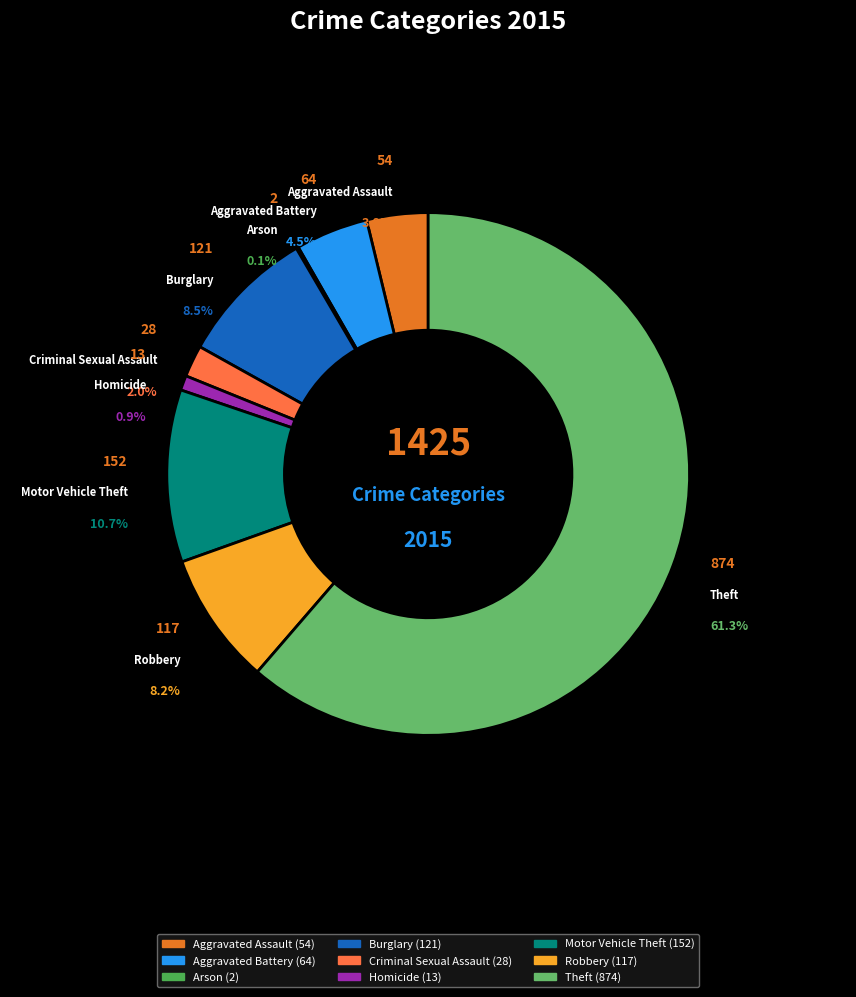

To the nearest percent, what percentage of the pie is Robbery?

8%